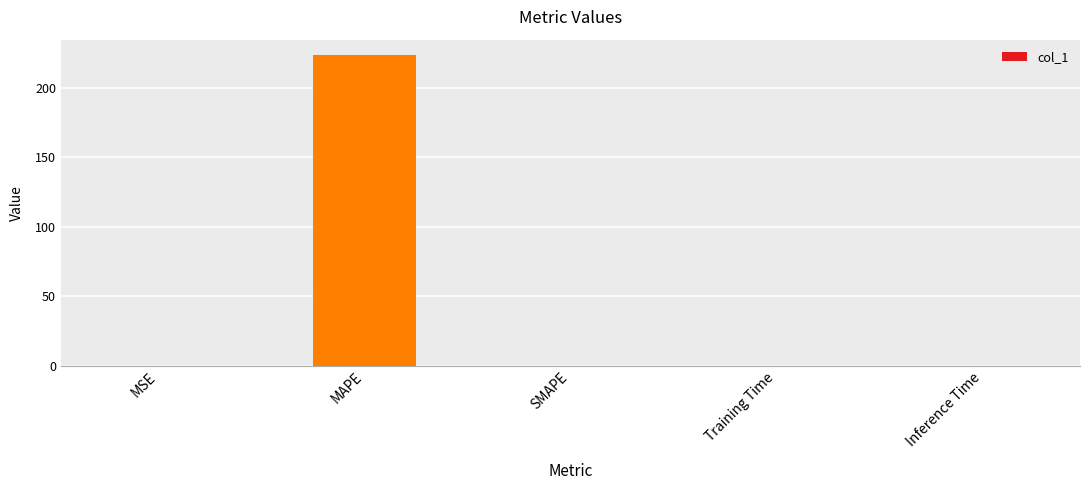

What is the sum of all values?

223.6